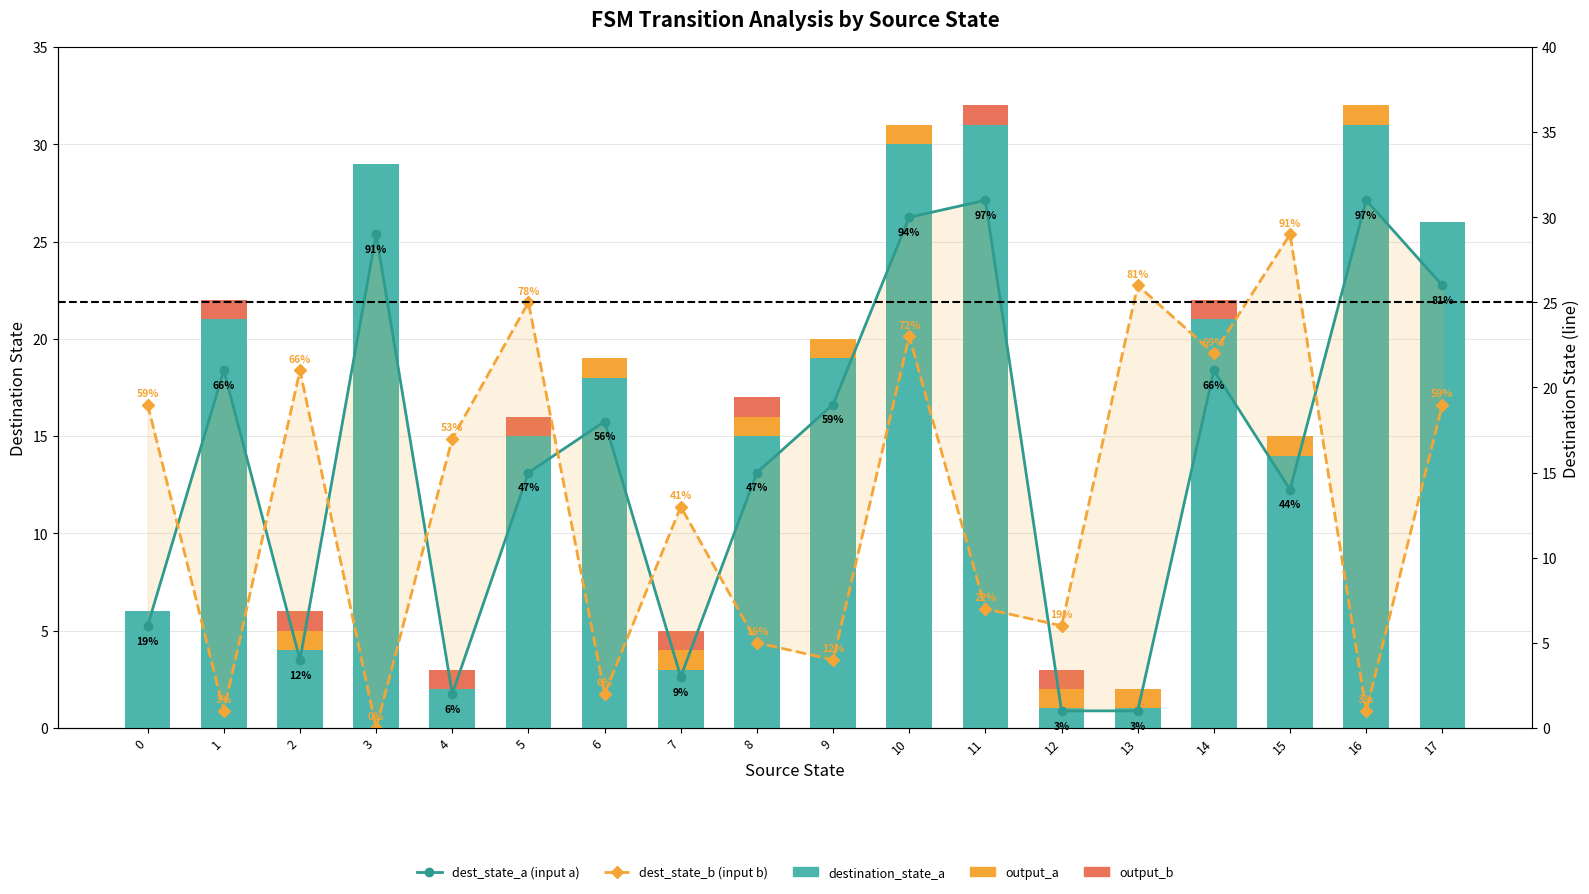

What is the value of the destination_state_a bar at the 8th from the left?

3